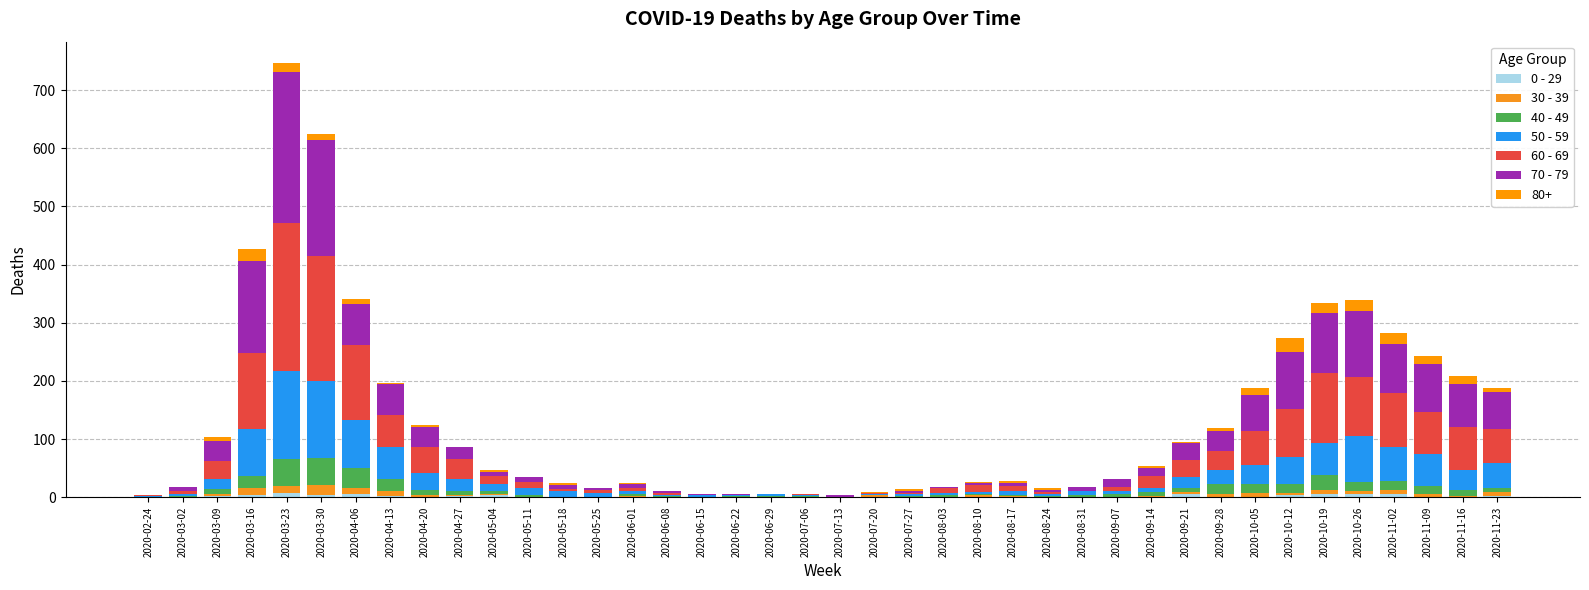

How many 0 - 29 values are between 0 and 3?

32